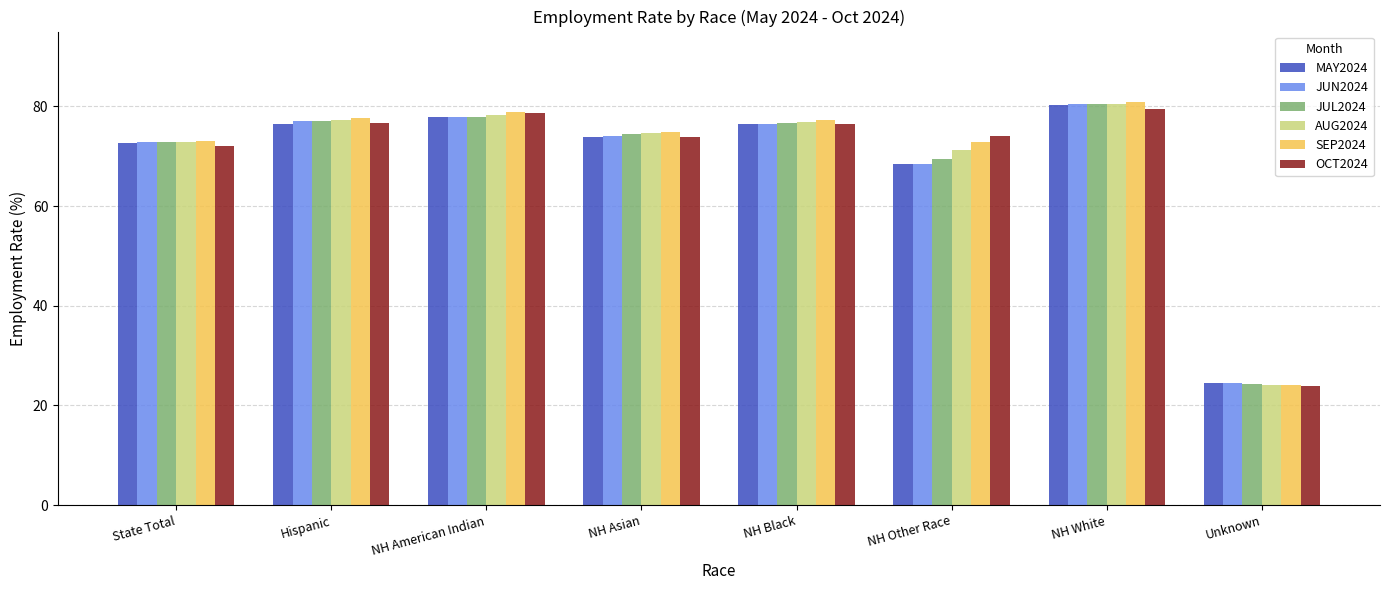

Are the bars horizontal?

No